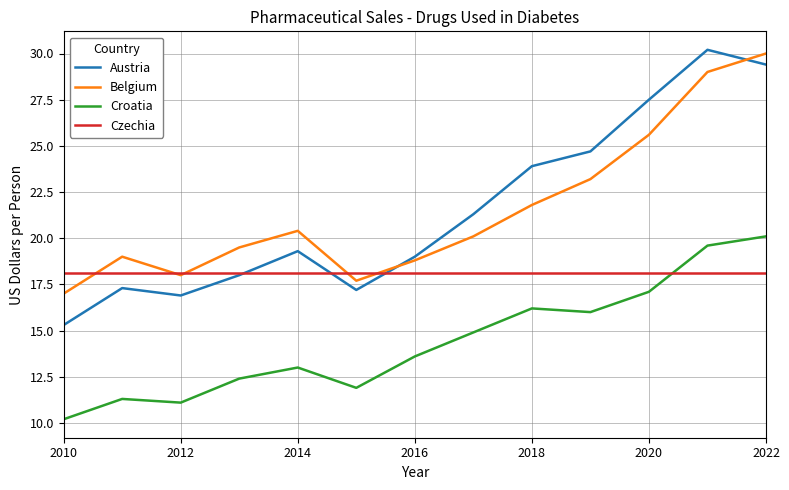

True or false: Belgium and Croatia intersect in this chart.

False